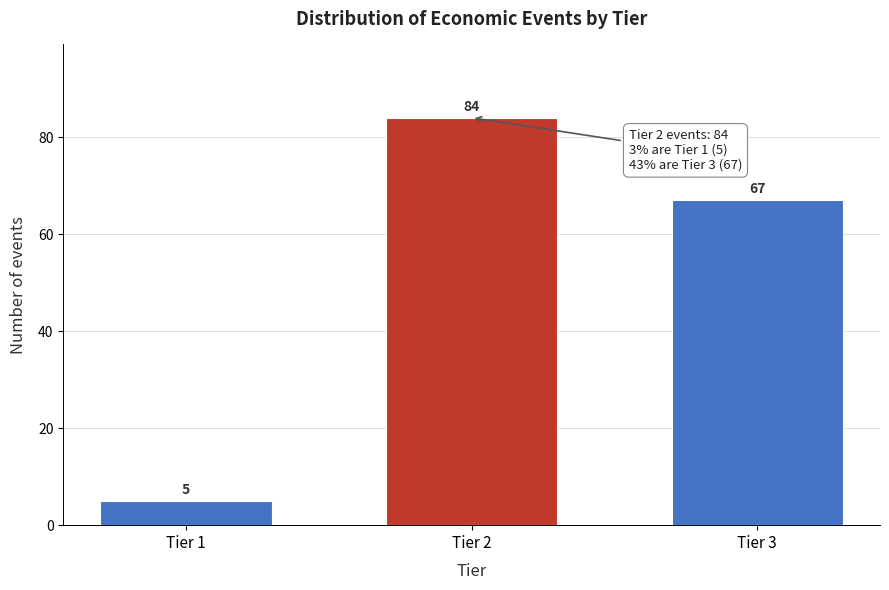

Reading right to left, list all the values displayed in this chart.

67	84	5